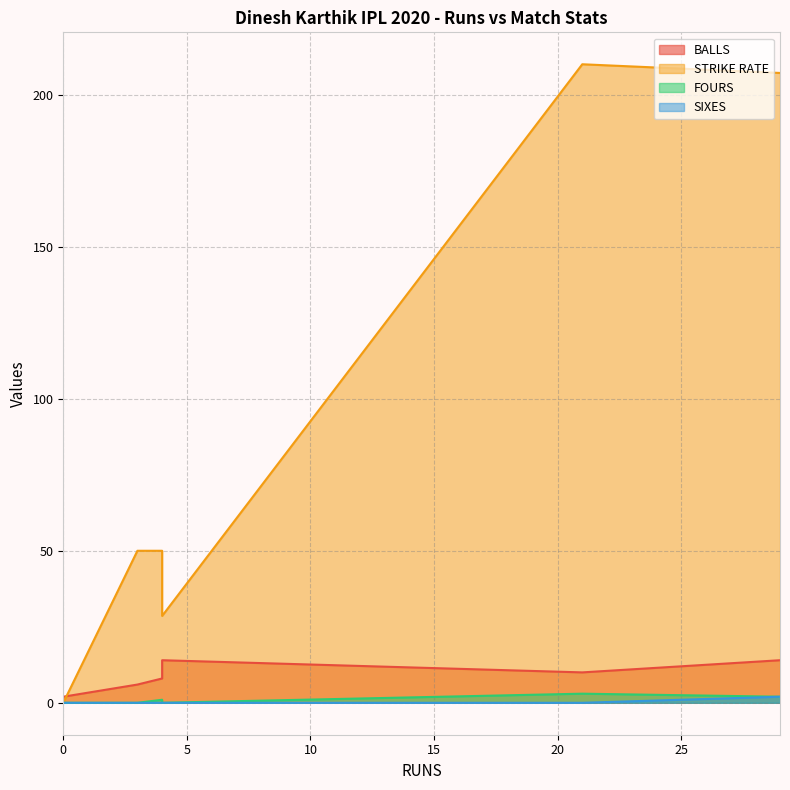

True or false: BALLS and SIXES cross at least once.

False